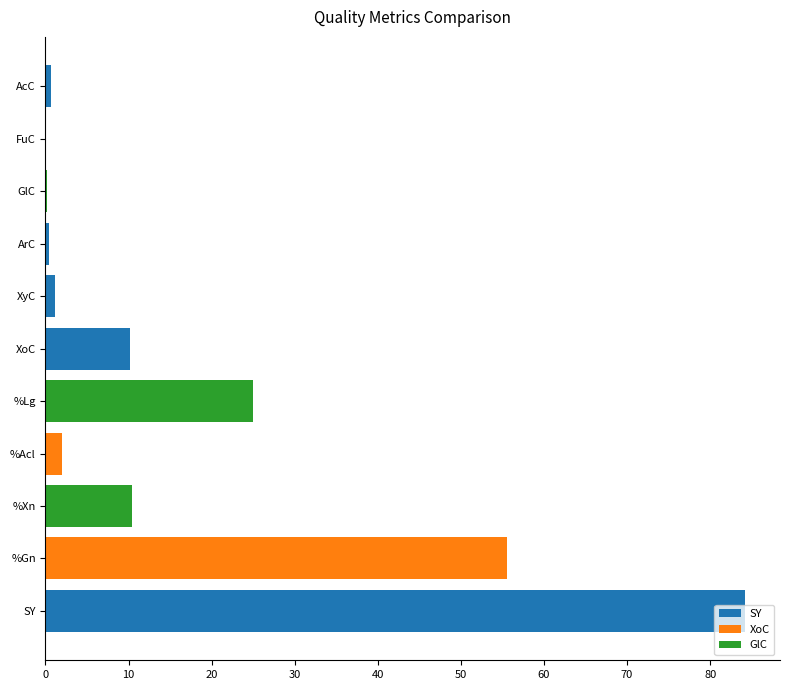

Is it true that XyC equals 0.2 at XyC?

False